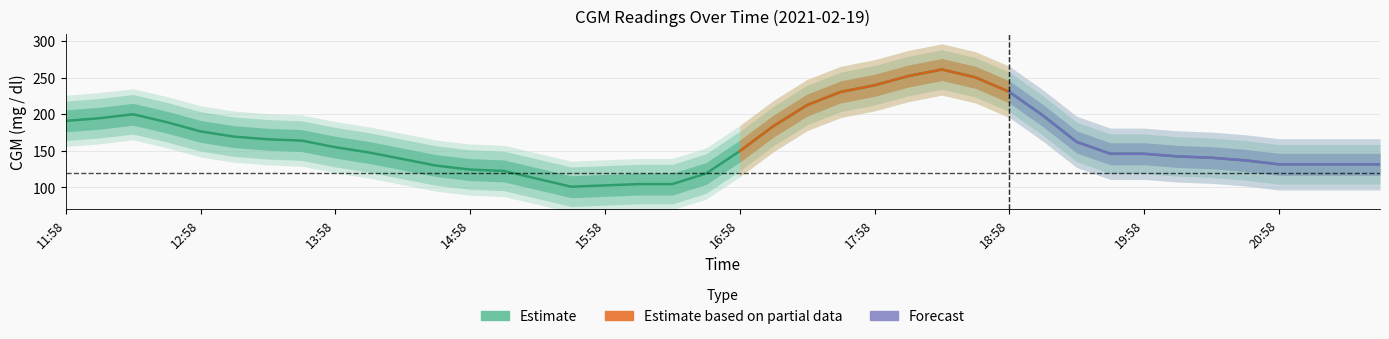

The value at 18:28 is 261.0. True or false?

True